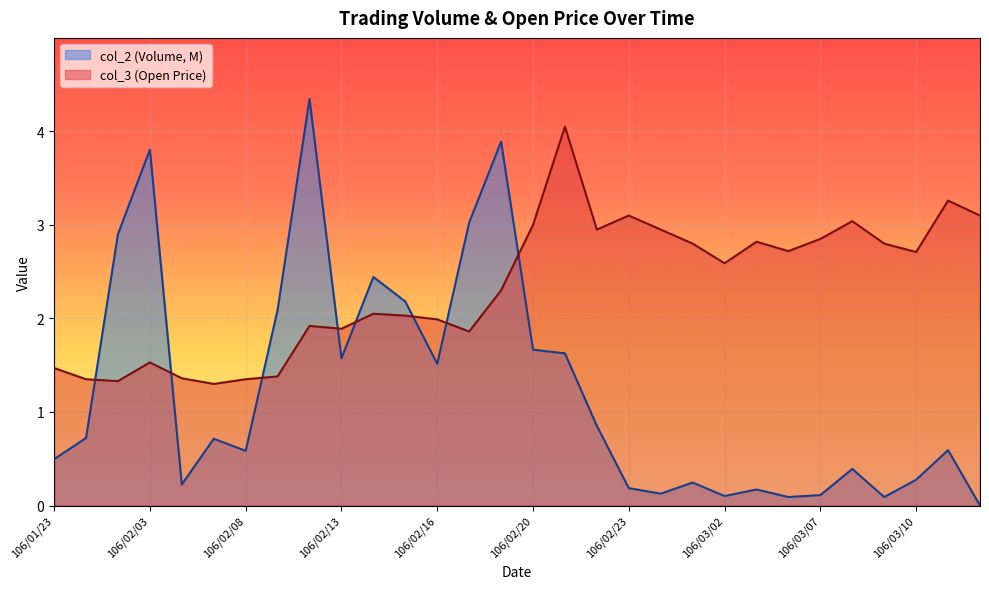

What is the total value across all series at 106/02/16?

3.5